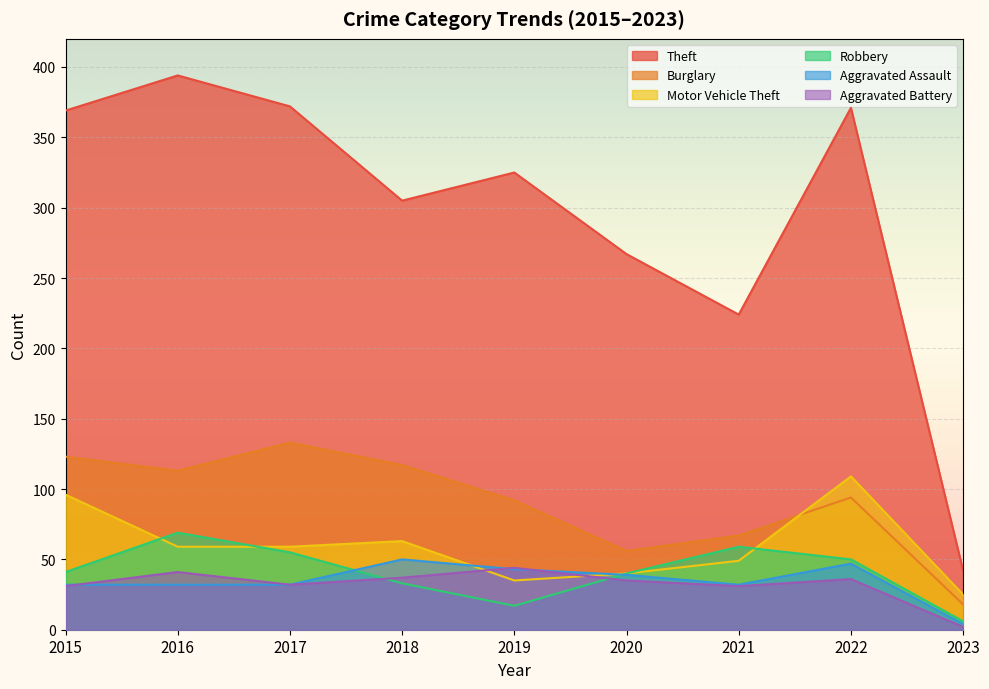

Which category has the highest value across all series?

2016